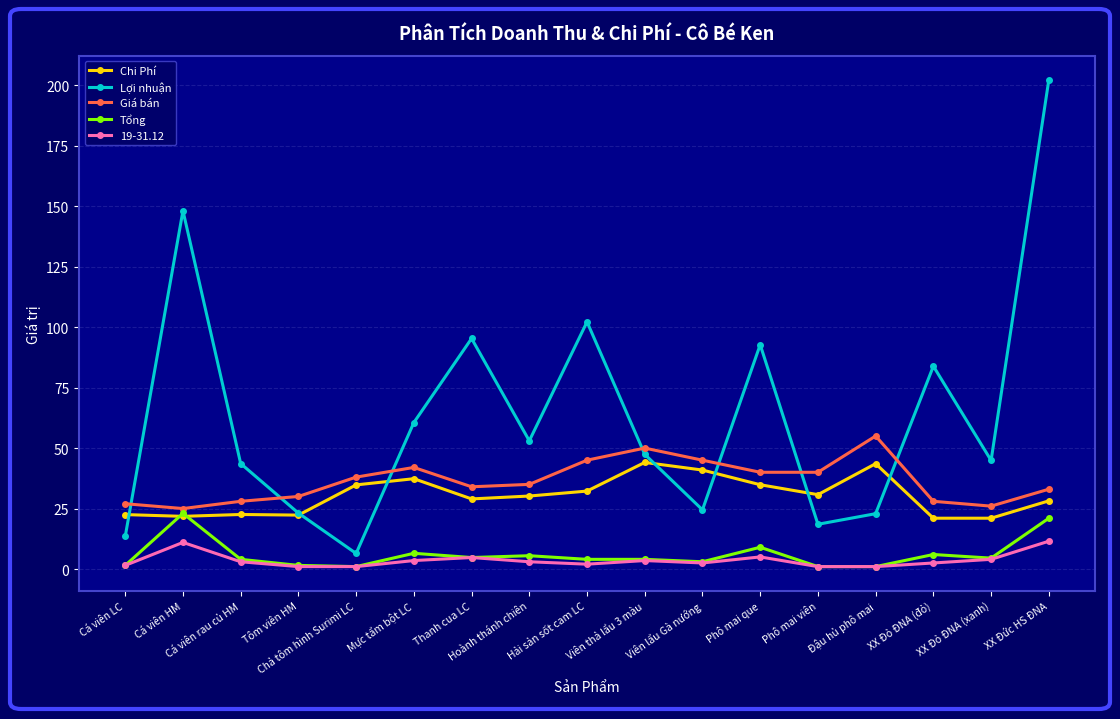

Between Mực tẩm bột LC and Thanh cua LC, which series saw the biggest shift?

Lợi nhuận